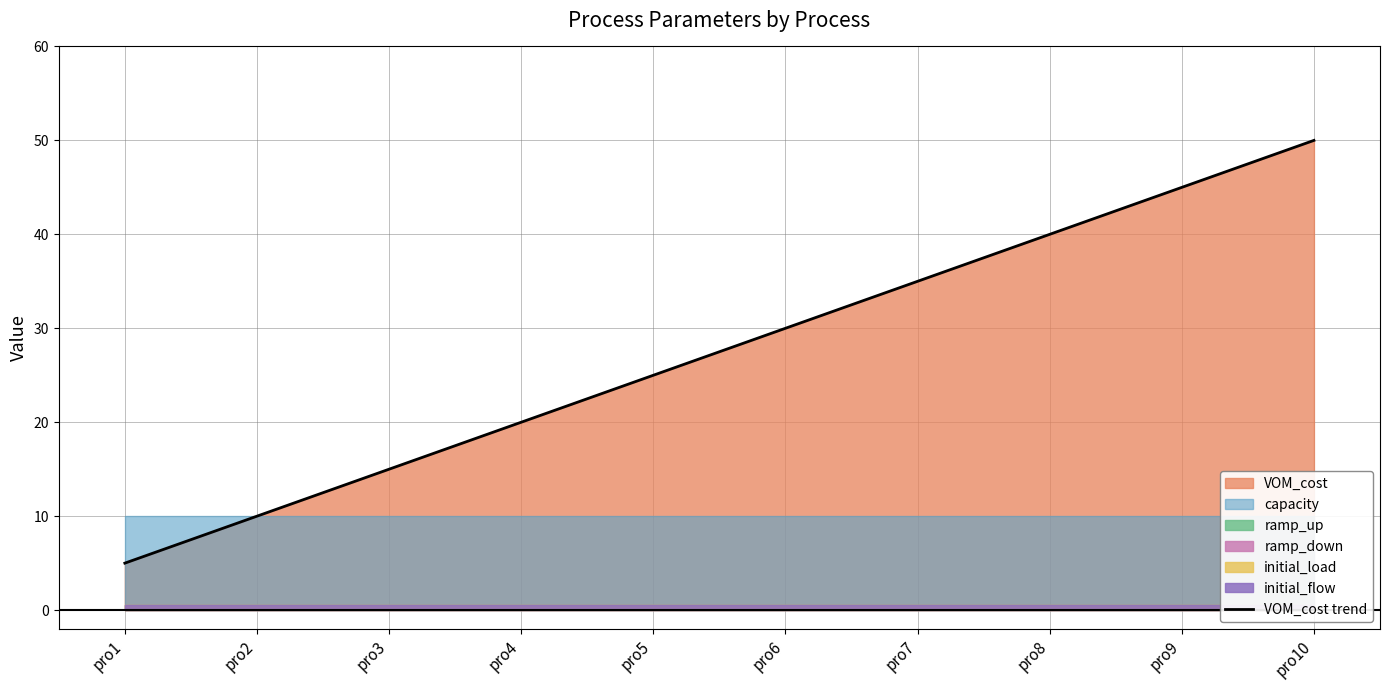

Reading left to right, what are all the values shown in this chart?

VOM_cost: pro1=5.0	pro2=10.0	pro3=15.0	pro4=20.0	pro5=25.0	pro6=30.0	pro7=35.0	pro8=40.0	pro9=45.0	pro10=50.0
capacity: pro1=10.0	pro2=10.0	pro3=10.0	pro4=10.0	pro5=10.0	pro6=10.0	pro7=10.0	pro8=10.0	pro9=10.0	pro10=10.0
ramp_up: pro1=0.5	pro2=0.5	pro3=0.5	pro4=0.5	pro5=0.5	pro6=0.5	pro7=0.5	pro8=0.5	pro9=0.5	pro10=0.5
ramp_down: pro1=0.5	pro2=0.5	pro3=0.5	pro4=0.5	pro5=0.5	pro6=0.5	pro7=0.5	pro8=0.5	pro9=0.5	pro10=0.5
initial_load: pro1=0.5	pro2=0.5	pro3=0.5	pro4=0.5	pro5=0.5	pro6=0.5	pro7=0.5	pro8=0.5	pro9=0.5	pro10=0.5
initial_flow: pro1=0.5	pro2=0.5	pro3=0.5	pro4=0.5	pro5=0.5	pro6=0.5	pro7=0.5	pro8=0.5	pro9=0.5	pro10=0.5